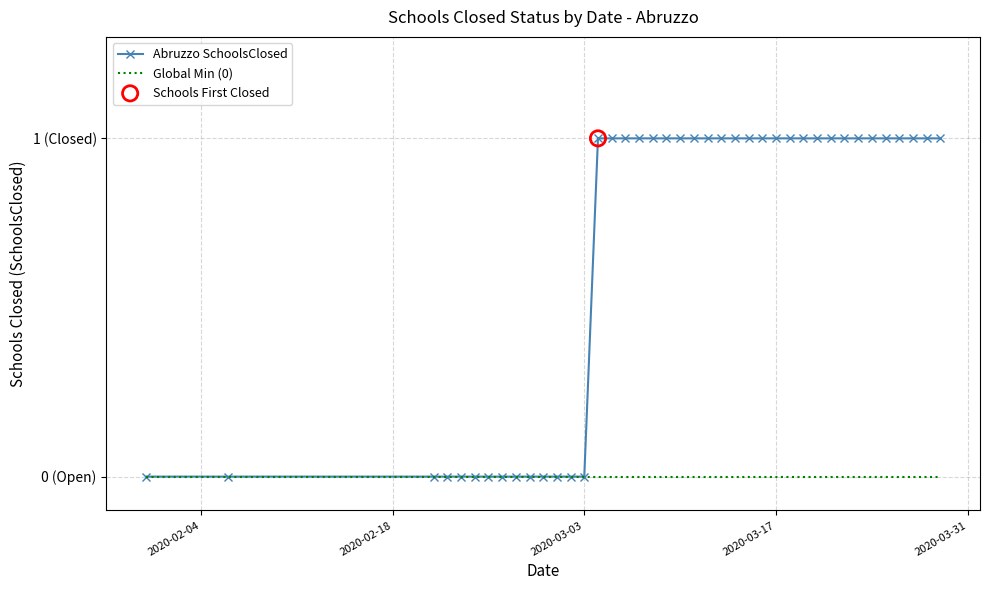

Which series has the largest total across all categories?

Abruzzo SchoolsClosed